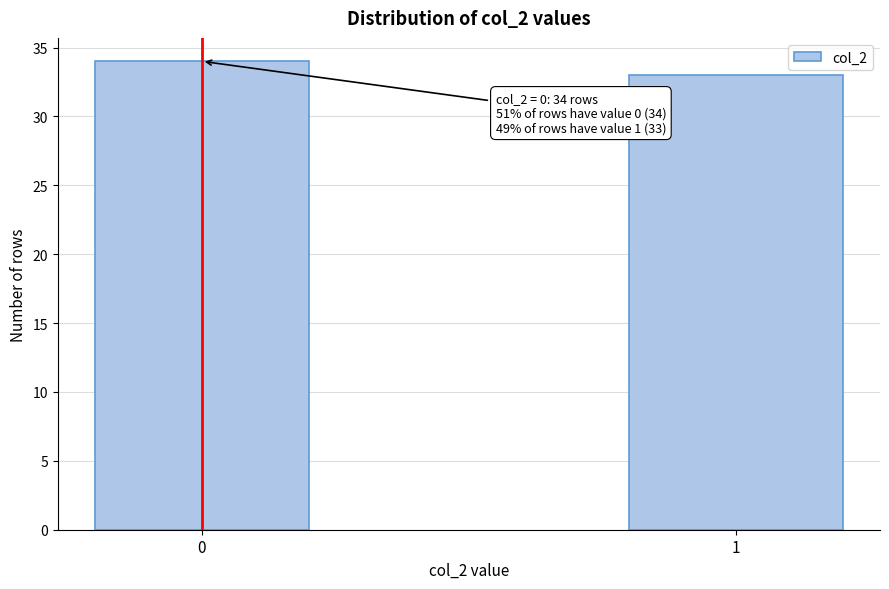

Reading left to right, transcribe all the data shown in this chart.

34	33